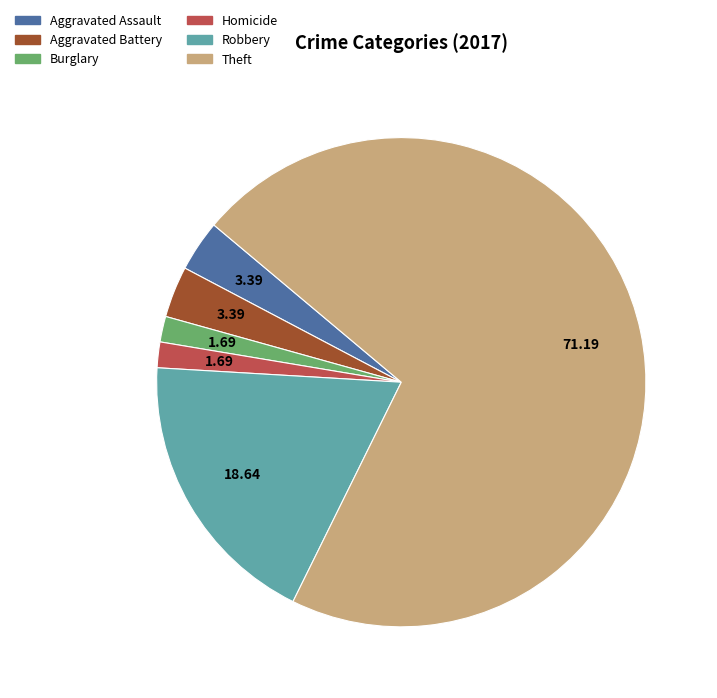

Is the sum of Aggravated Assault and Homicide greater than half?

No